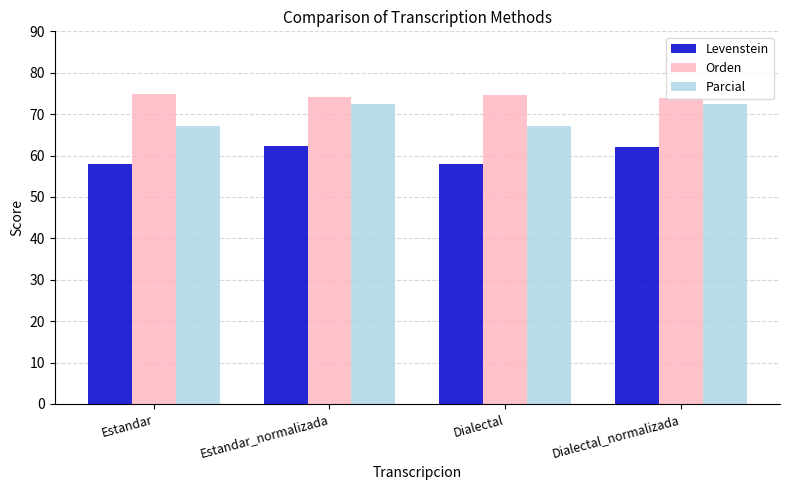

What is the lowest value of the Orden series?

74.0